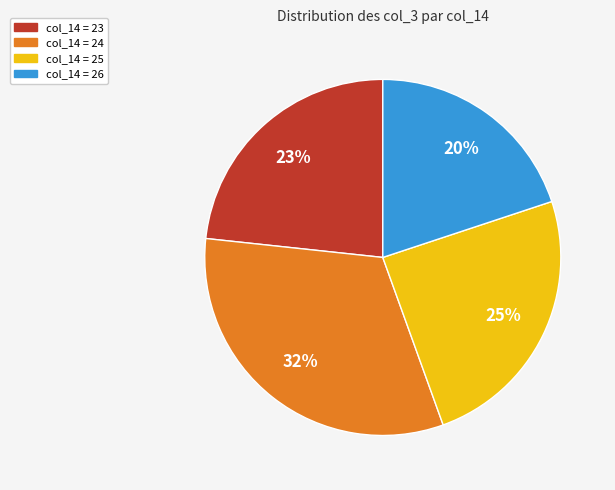

Rank the categories by value from lowest to highest.

col_14 = 26, col_14 = 23, col_14 = 25, col_14 = 24